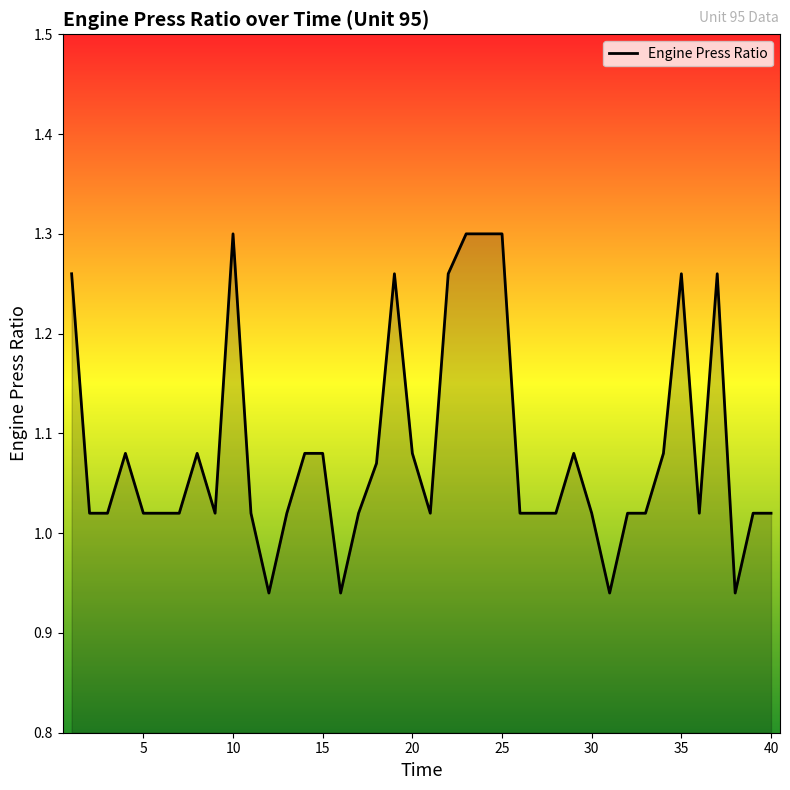

What is the difference between the maximum and minimum values?

0.4